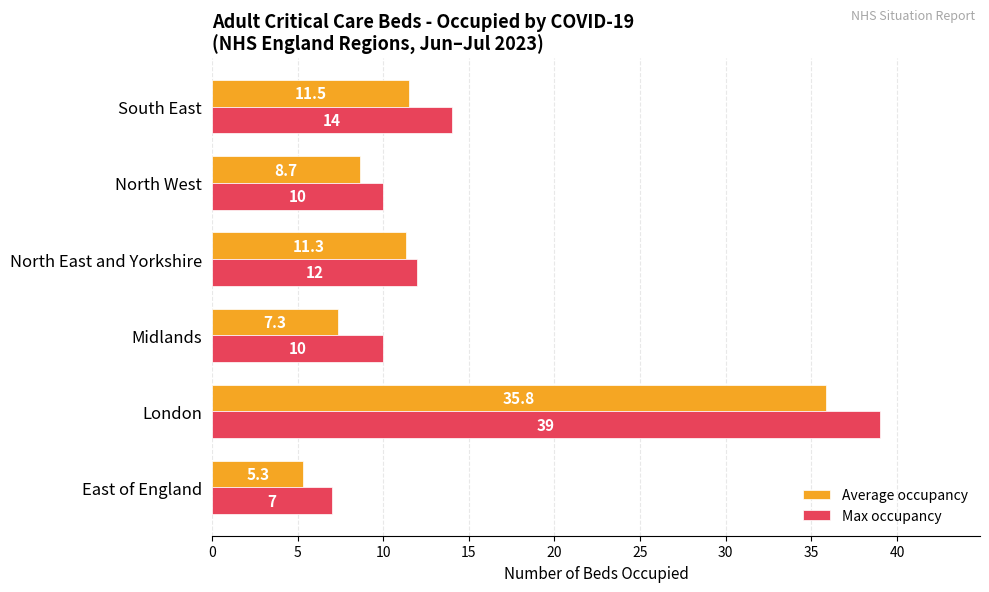

What is the difference between the second highest and second lowest values in the Max occupancy series?

4.0